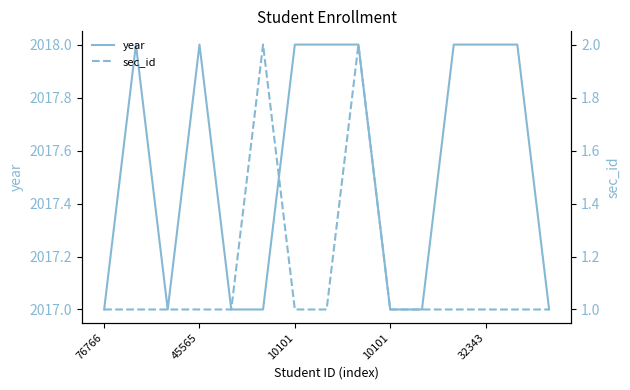

Which series has the widest spread of values?

year